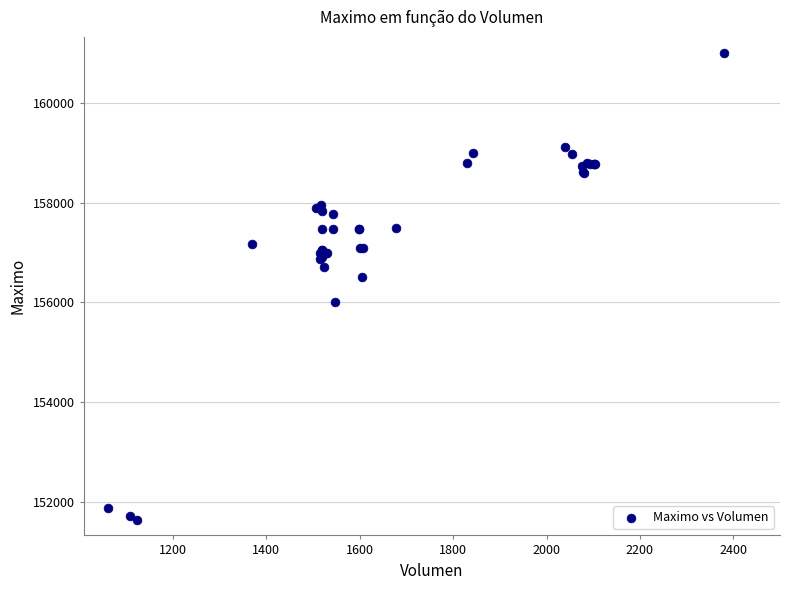

What Y value in the scatter plot is closest to 156316?

156500